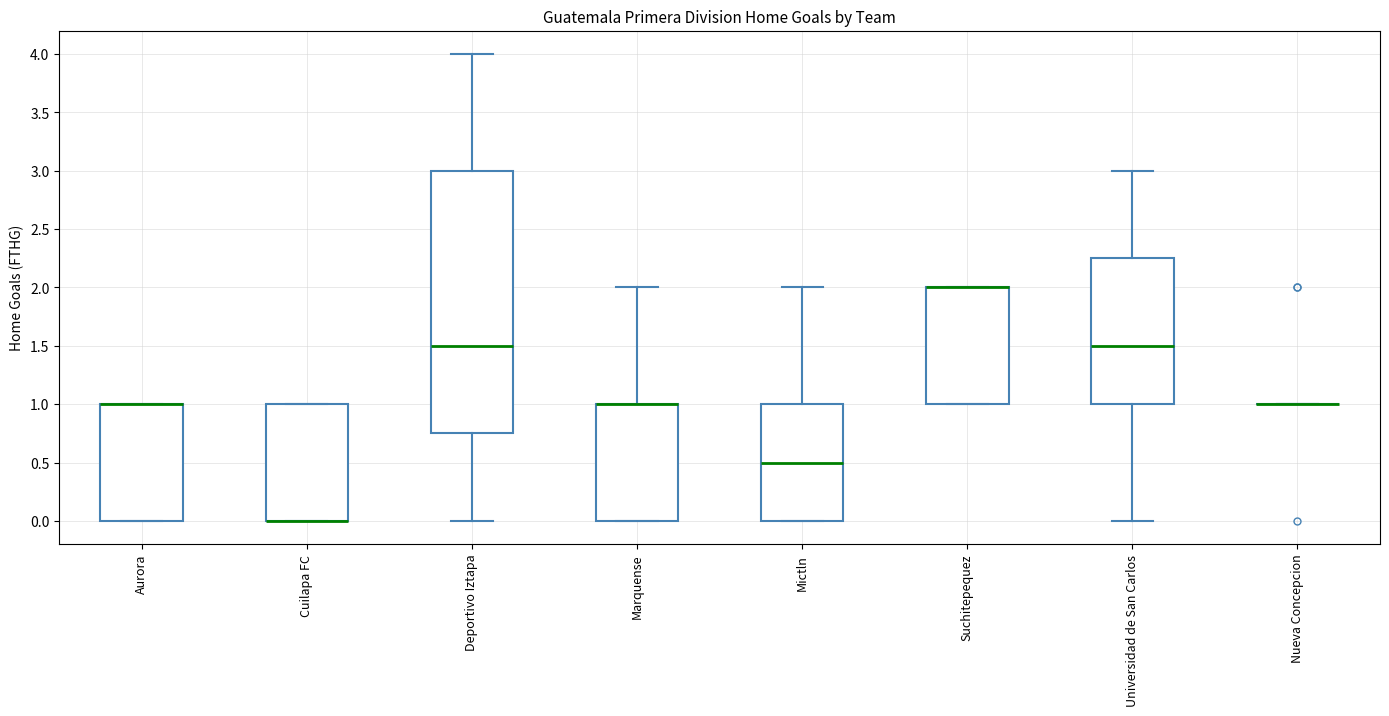

Comparing the boxes themselves (not the whiskers), which one is the tallest?

Deportivo Iztapa